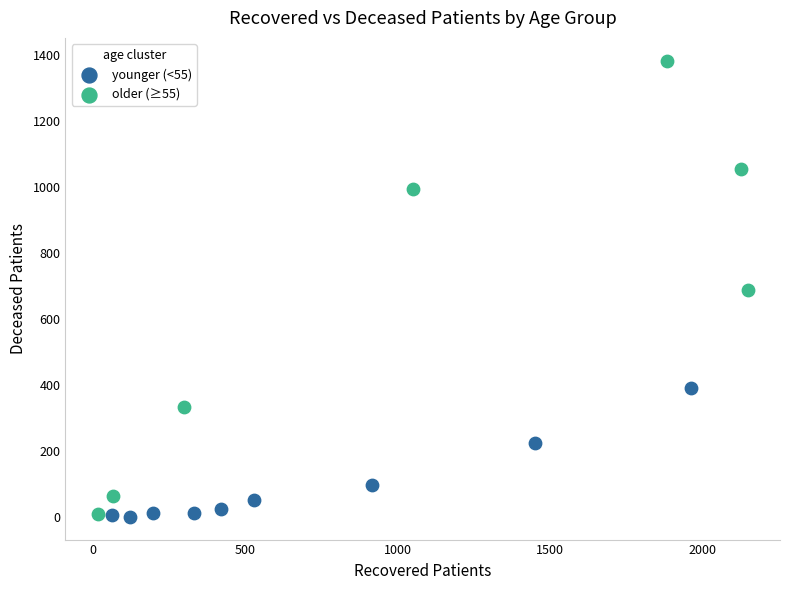

Which series contains the highest Y value?

older (≥55)